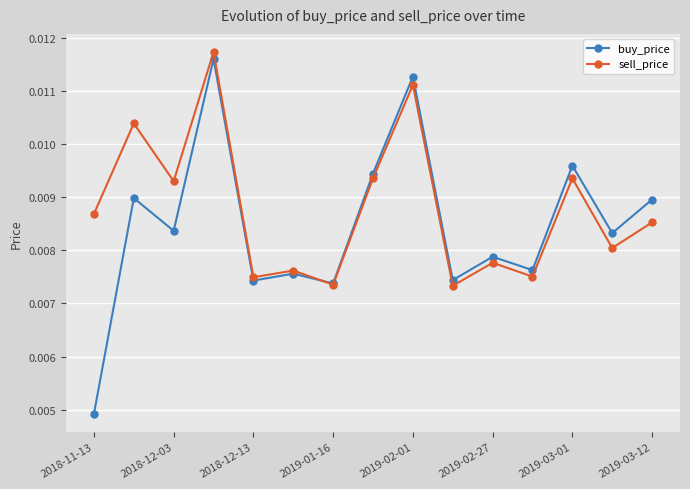

True or false: buy_price has more than 2 interior local peaks.

True